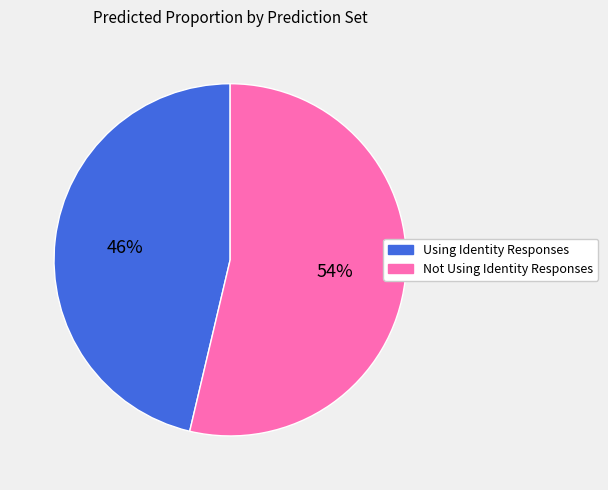

Does Not Using Identity Responses account for over 50% of the chart?

Yes